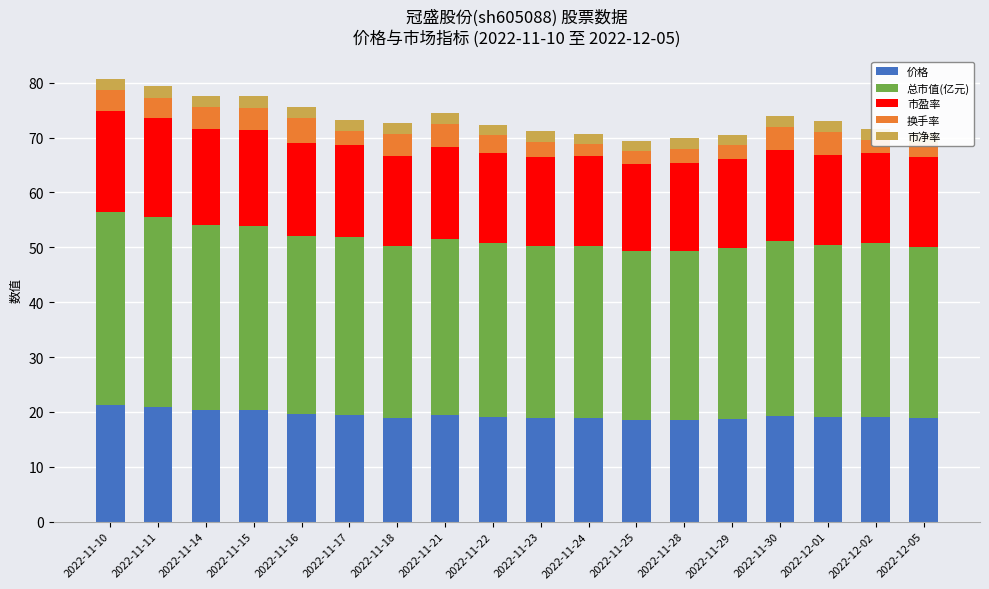

What is the total value across all series at 2022-11-22?

72.4